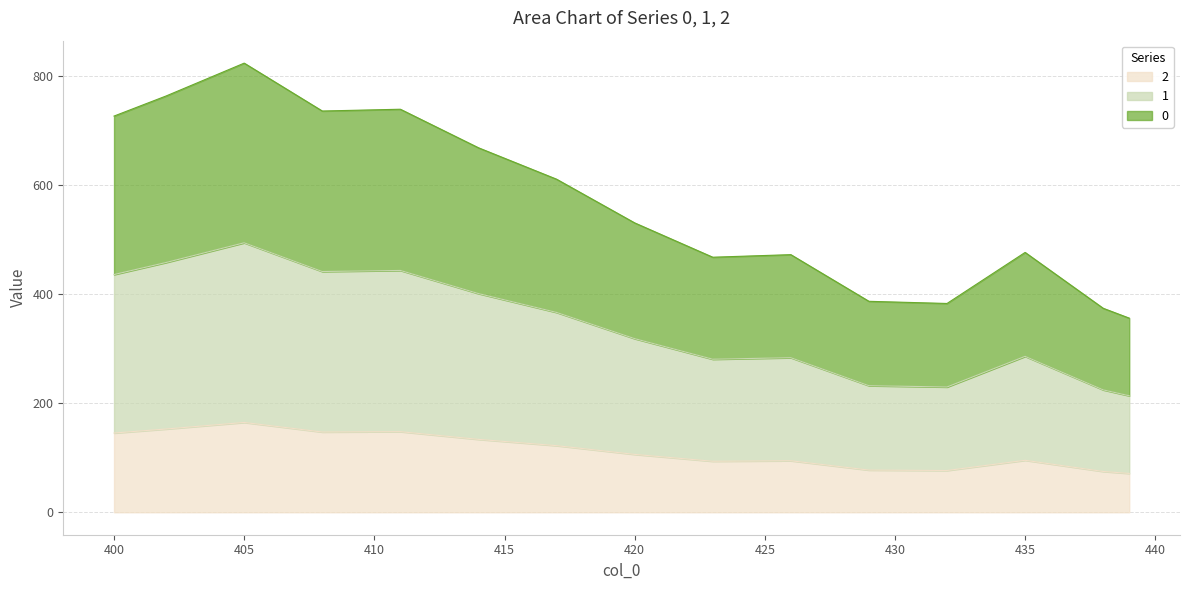

The 1 series shows 50.2 at 424. True or false?

False